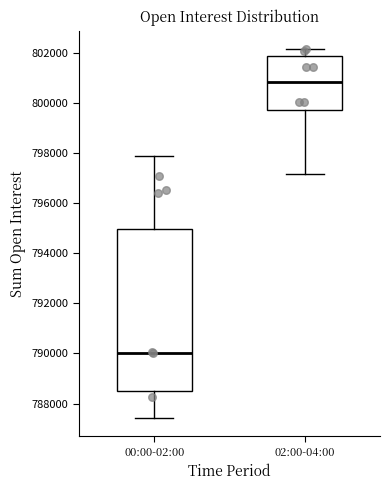

Where does the median line of the box for 00:00-02:00 sit on the y-axis? The values are not printed on the chart, so give them approximately, as read against the axis.

790000